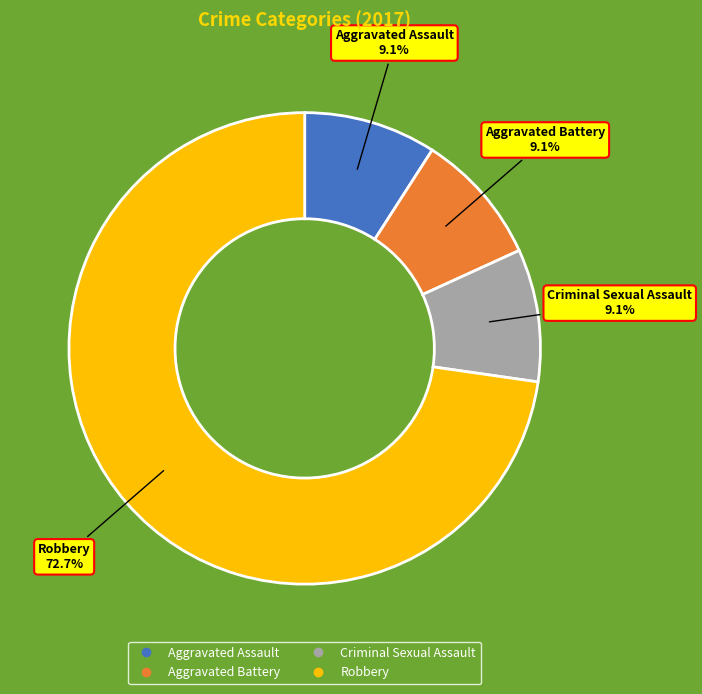

Which slice is the largest?

Robbery